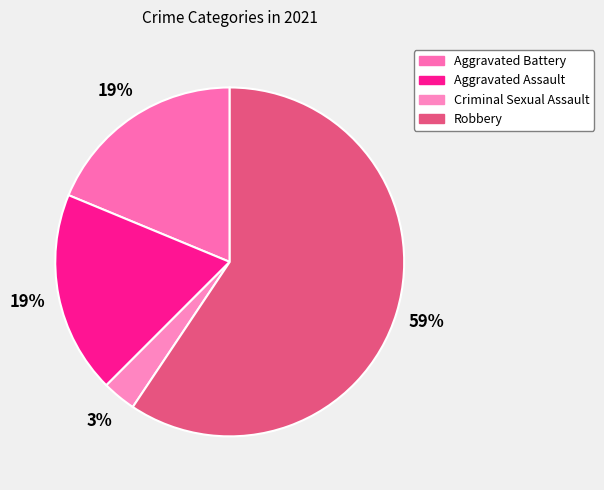

Combined, do Criminal Sexual Assault and Aggravated Battery account for over 50%?

No